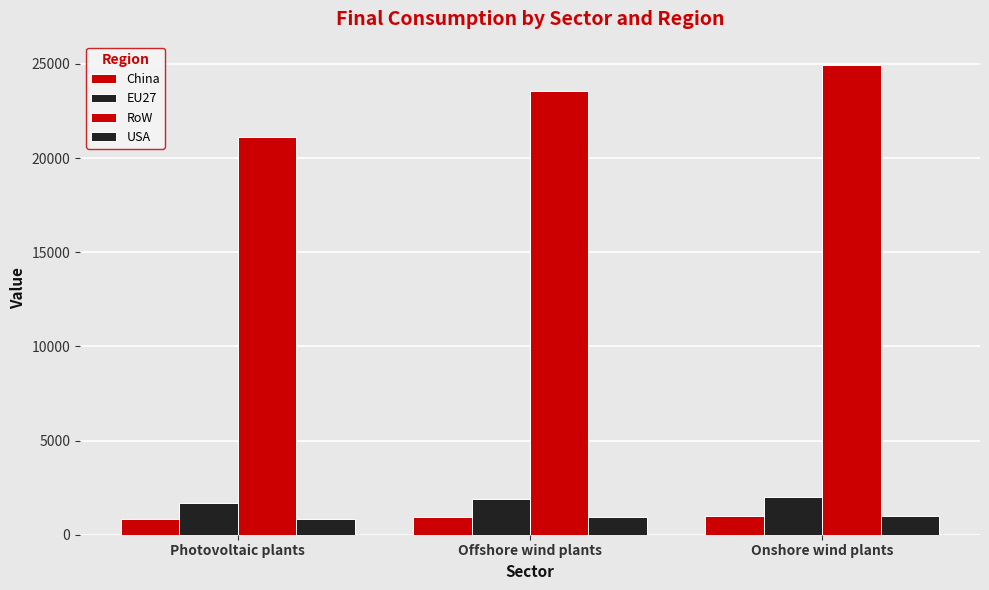

Which series has the largest range (max minus min)?

RoW